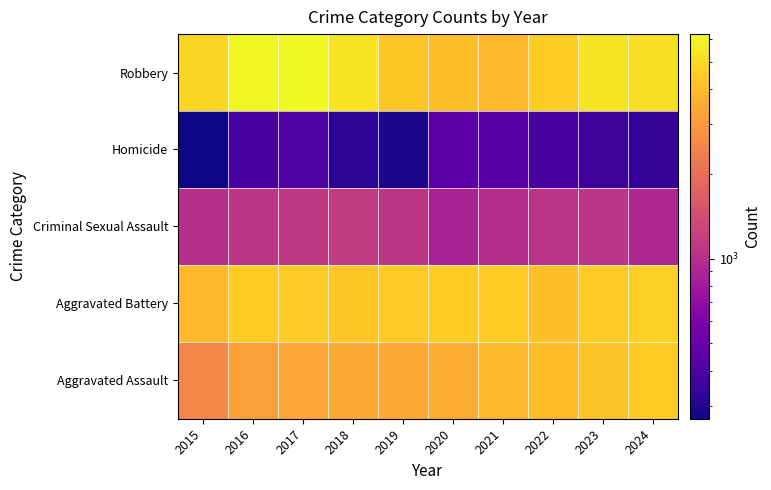

Between 2021 and 2018, which is larger?

2021